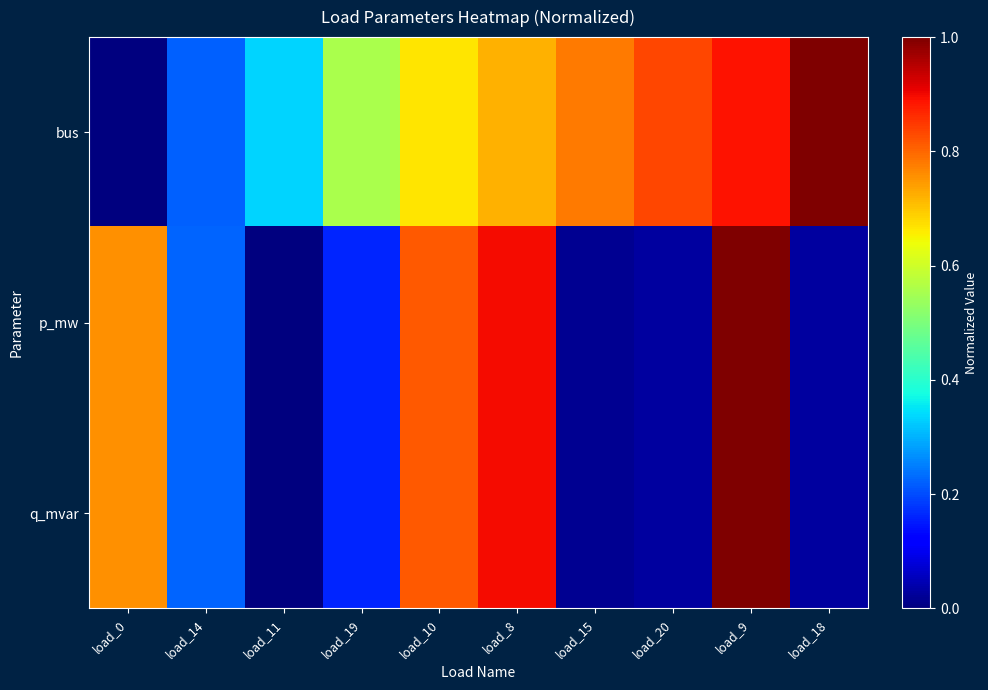

List the series in order of their peak value, lowest first.

bus, p_mw, q_mvar